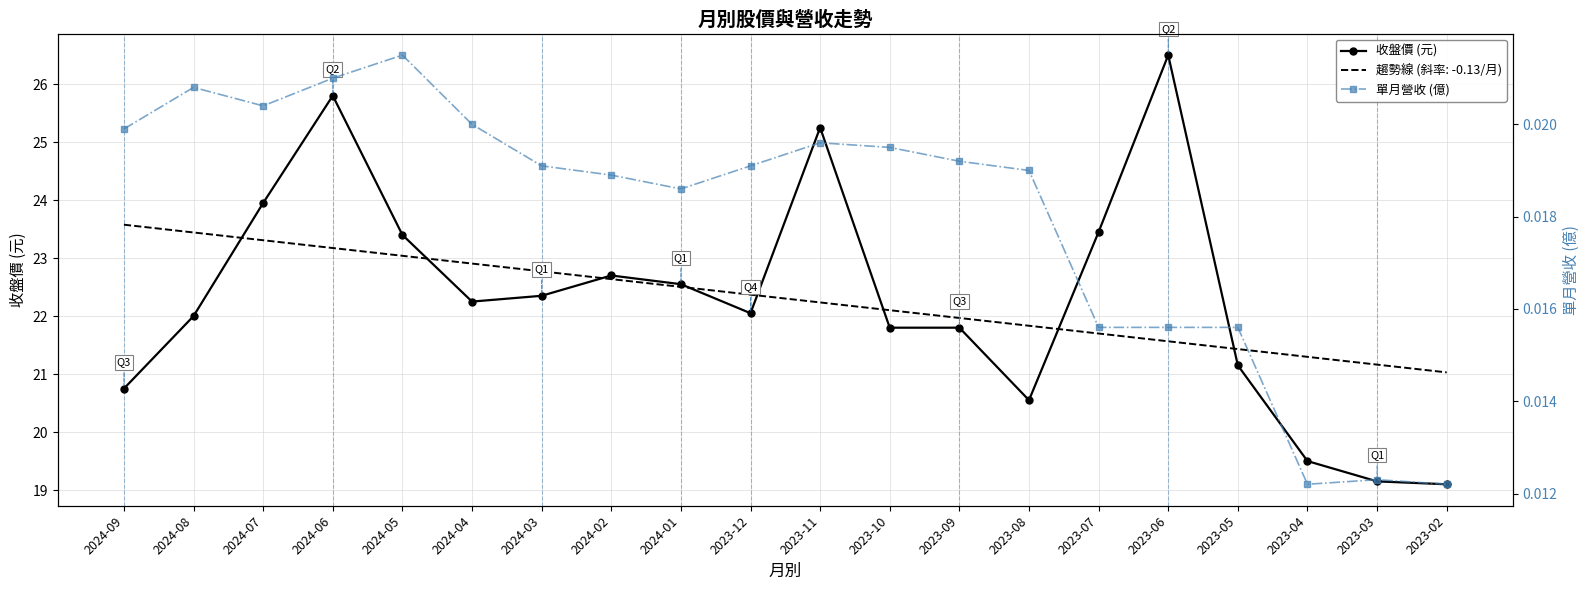

At which category does the chart reach its peak across all series?

2023-06